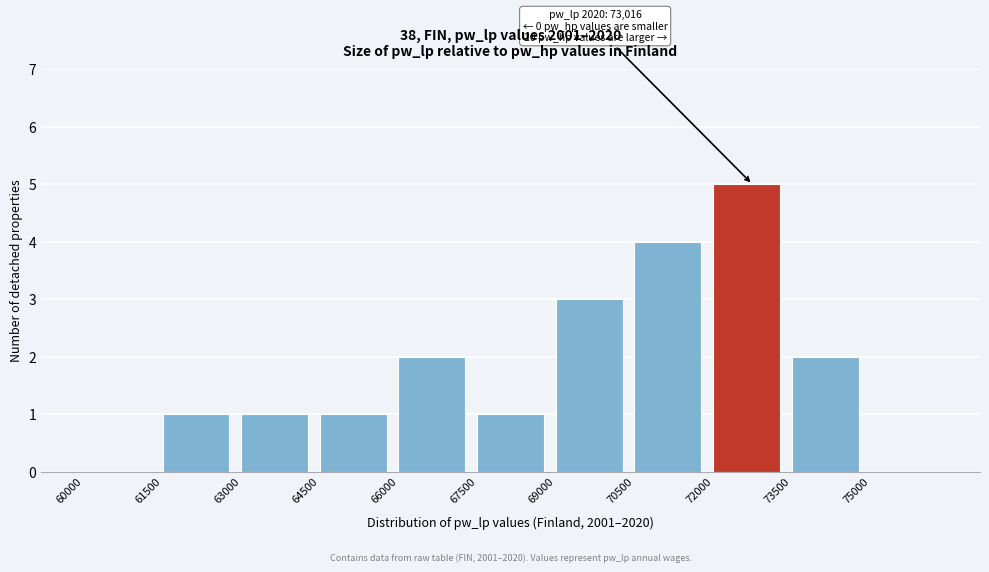

Which range on the x-axis has the tallest bar?

72000 to 73500